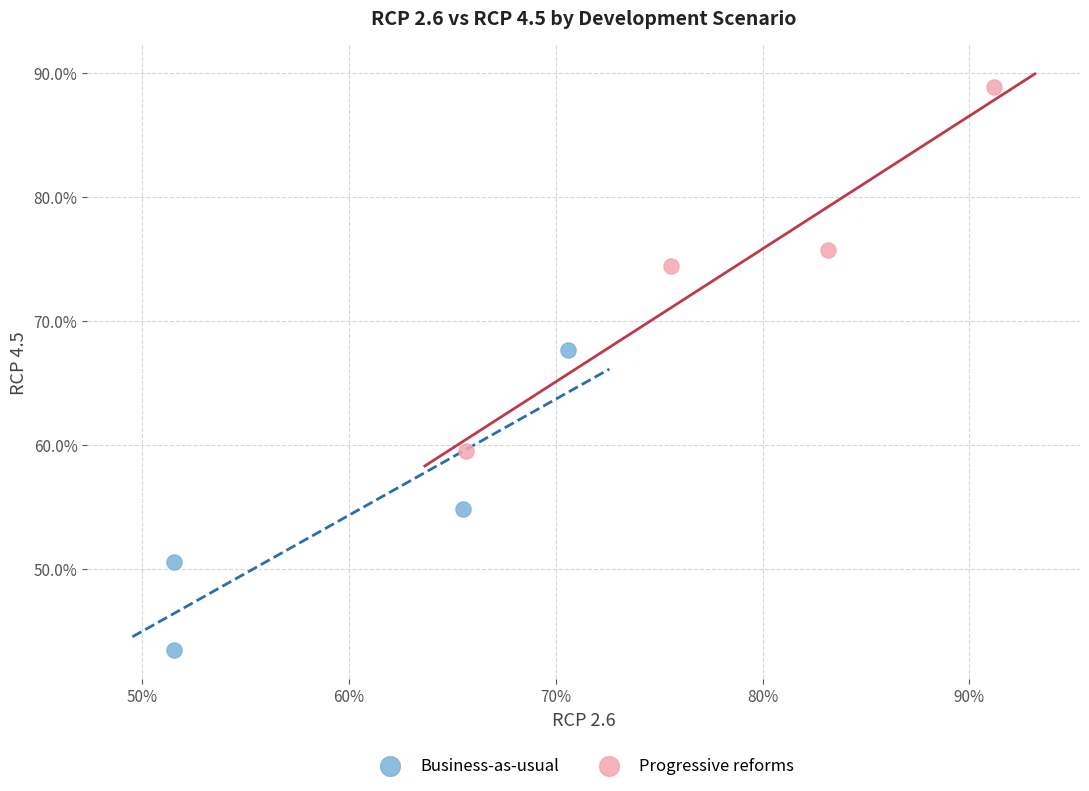

Which series reaches the minimum Y coordinate?

Business-as-usual